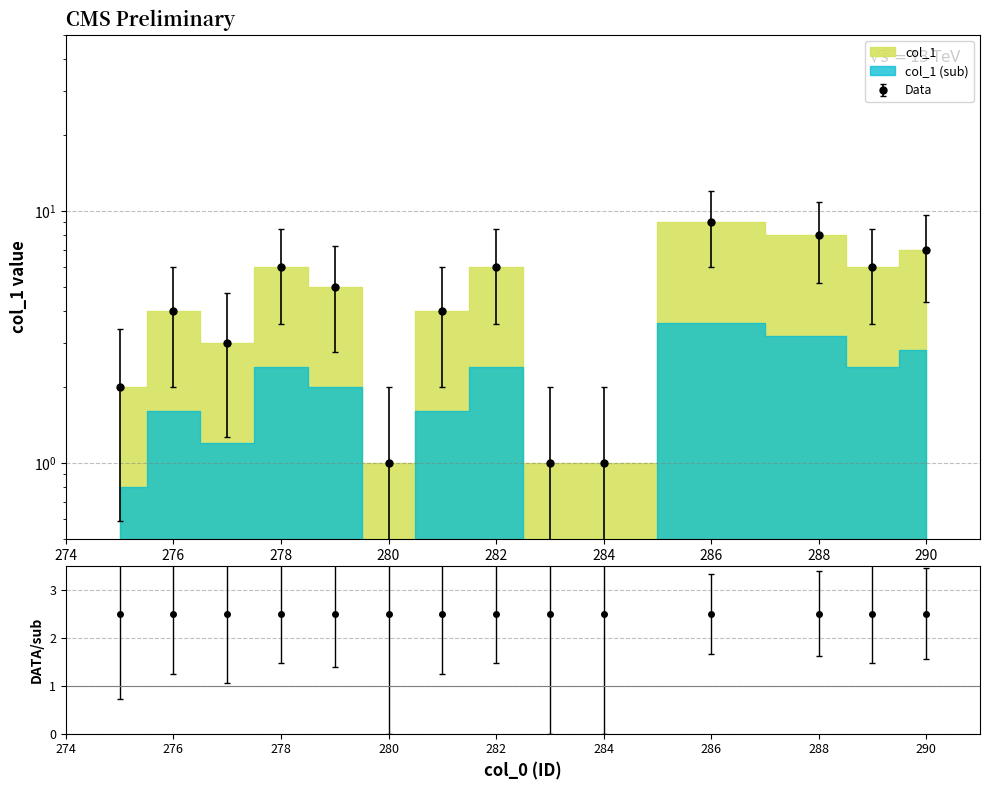

Rank the categories by value from lowest to highest.

280, 283, 284, 275, 277, 276, 281, 279, 278, 282, 289, 290, 288, 286